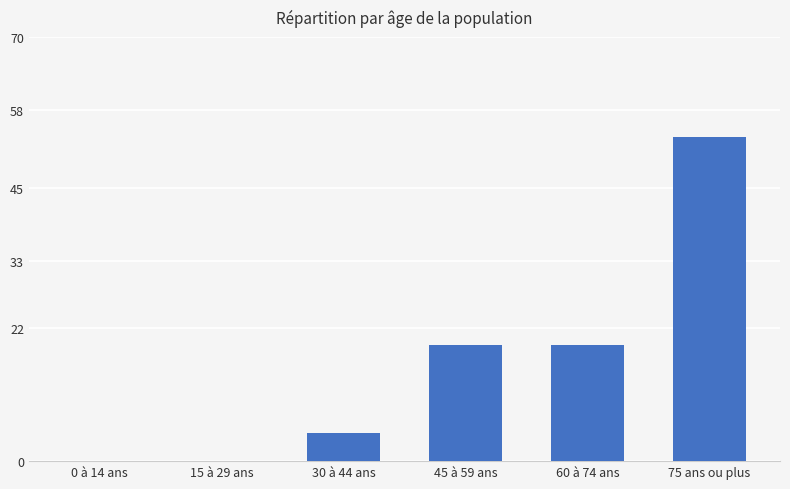

How many data points does each series have?

6